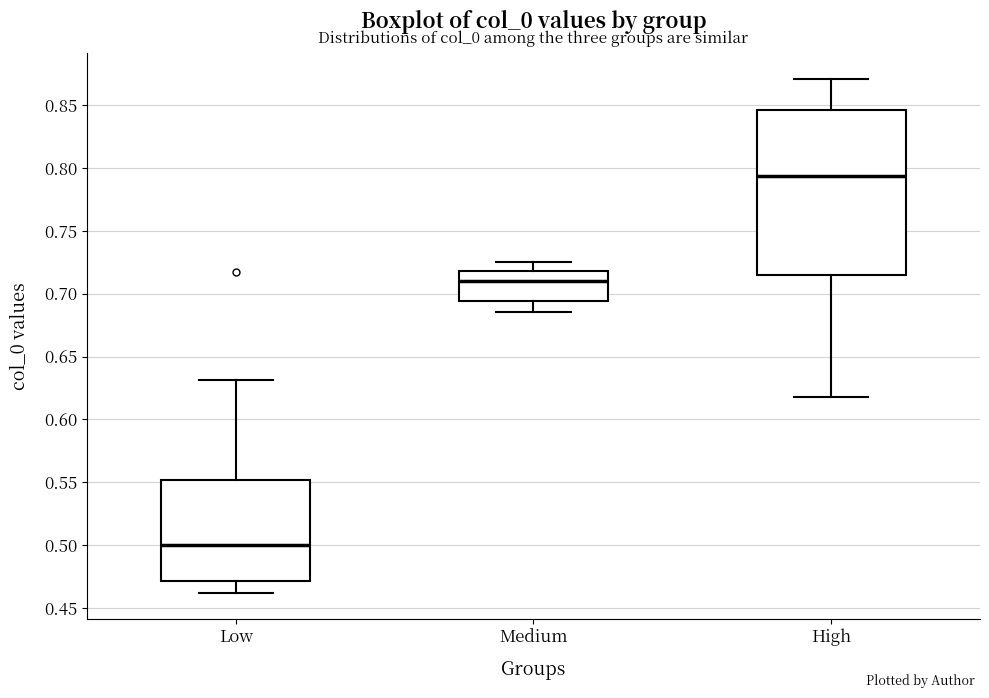

Which box has the highest median line?

High